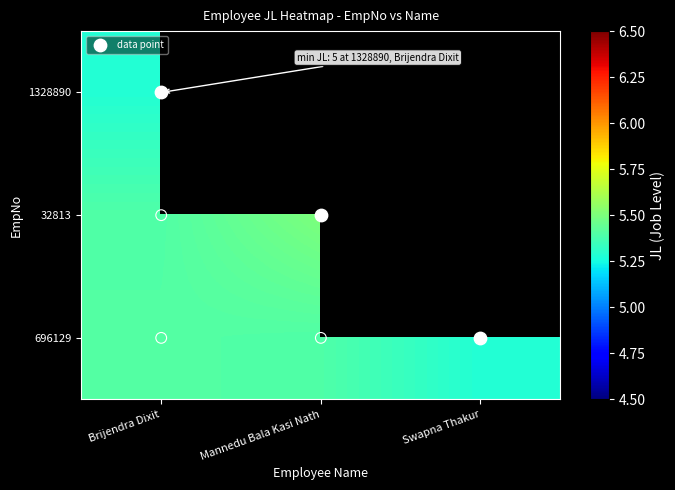

What is the difference between the highest and lowest values at Mannedu Bala Kasi Nath?

0.1